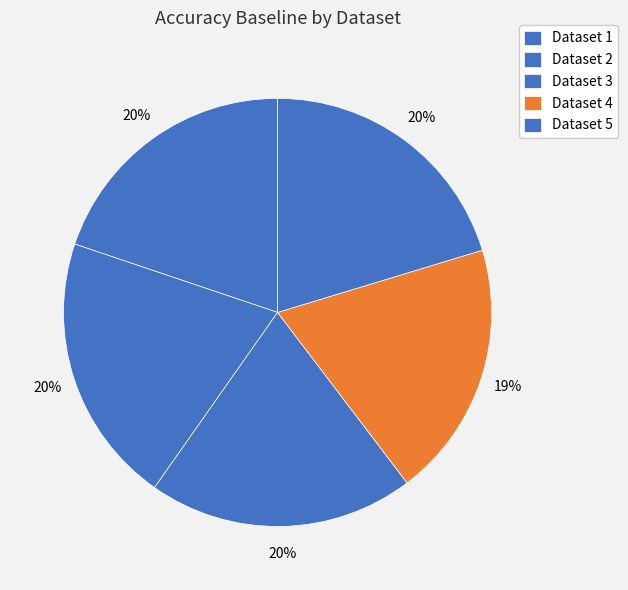

How many segments does this pie chart have?

5